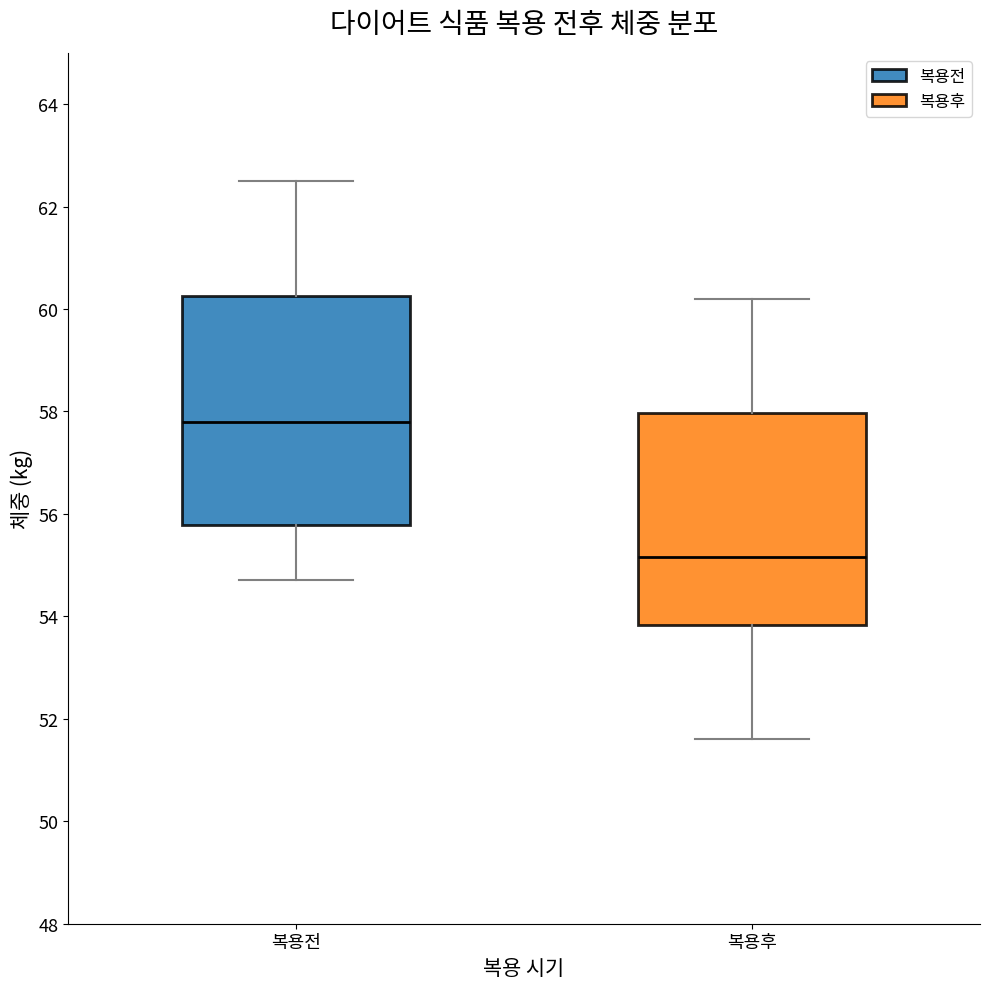

Which box has the lowest median line?

복용후